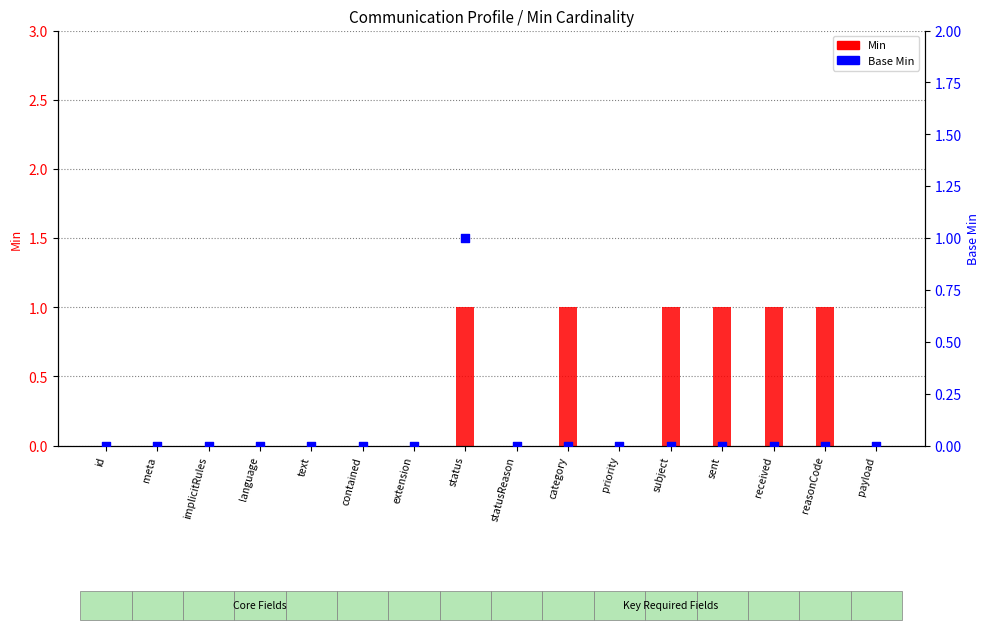

What are all the series names shown in the legend?

Min, Base Min